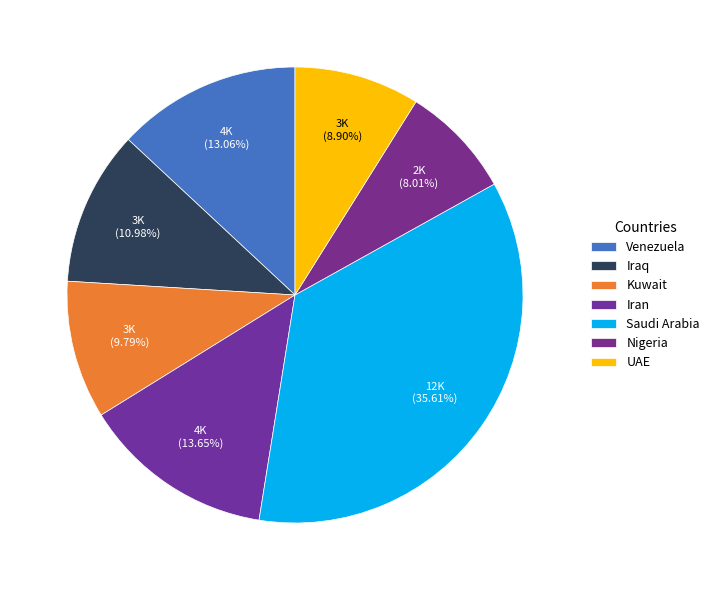

Count the number of slices in the pie.

7